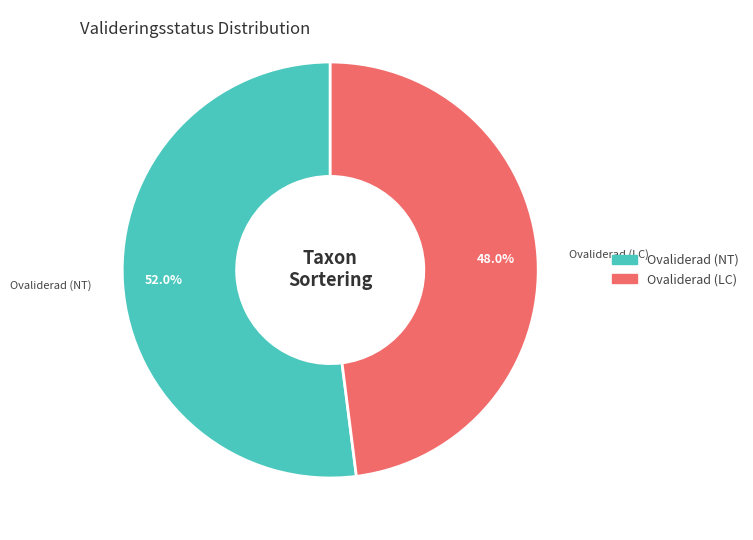

Is there a majority slice in this chart?

Yes